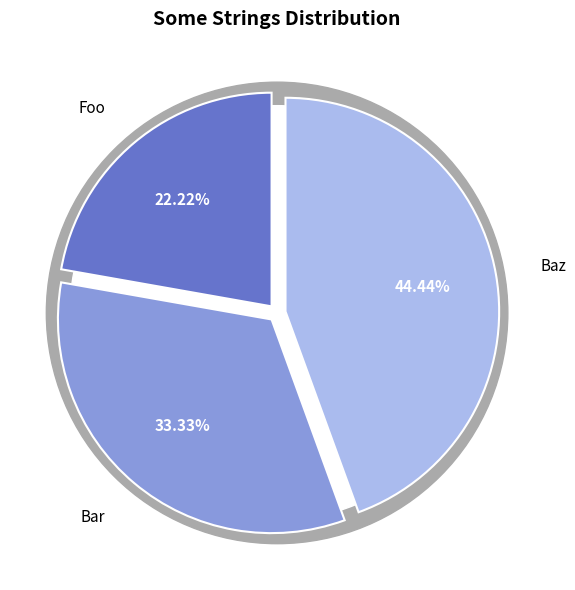

To the nearest percent, what percentage of the pie is Baz?

44%